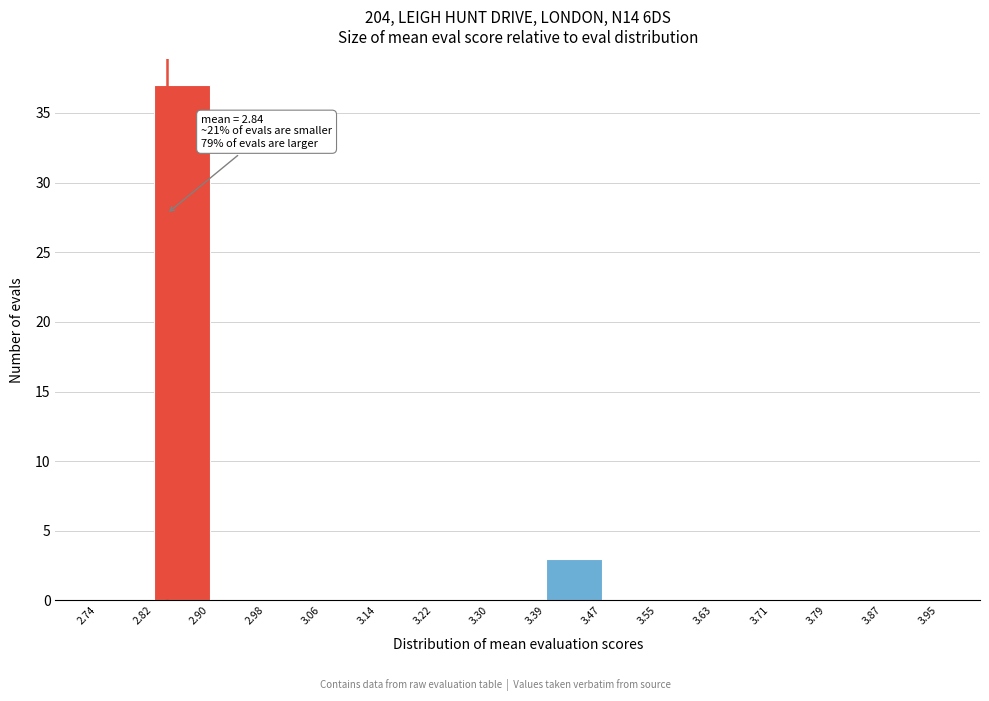

Which range on the x-axis has the tallest bar?

2.82 to 2.90